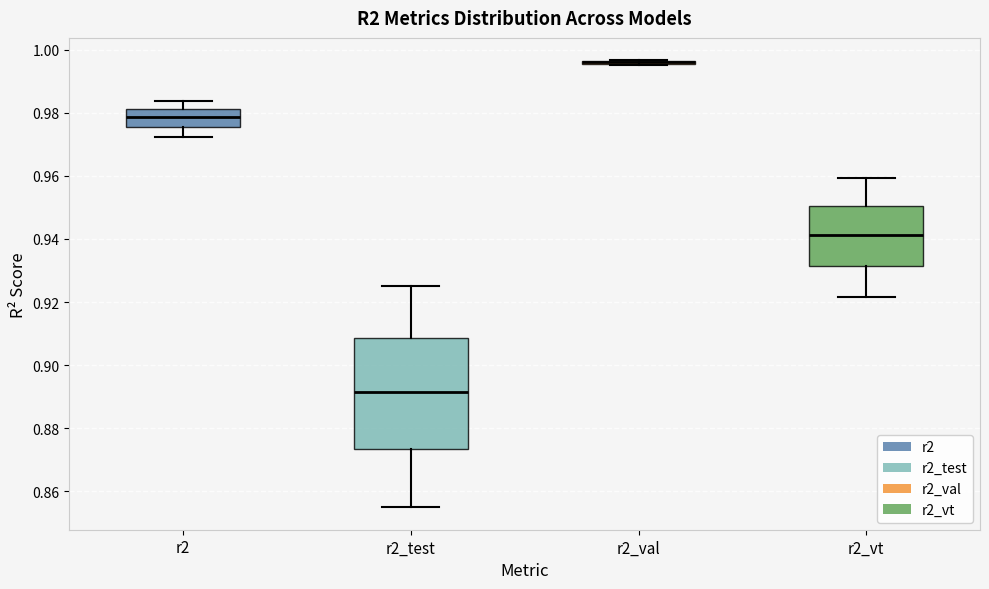

Reading left to right, transcribe this box plot: for each box, give where its median line is, the range the box spans, and where its two whiskers end, as read against the y-axis. The values are not printed on the chart, so give them approximately, as read against the axis.

r2: median 0.978, box 0.976 to 0.982, whiskers 0.972 to 0.984
r2_test: median 0.892, box 0.874 to 0.908, whiskers 0.854 to 0.924
r2_val: box collapsed to a line at 0.996, whiskers 0.996 to 0.996
r2_vt: median 0.942, box 0.932 to 0.950, whiskers 0.922 to 0.960